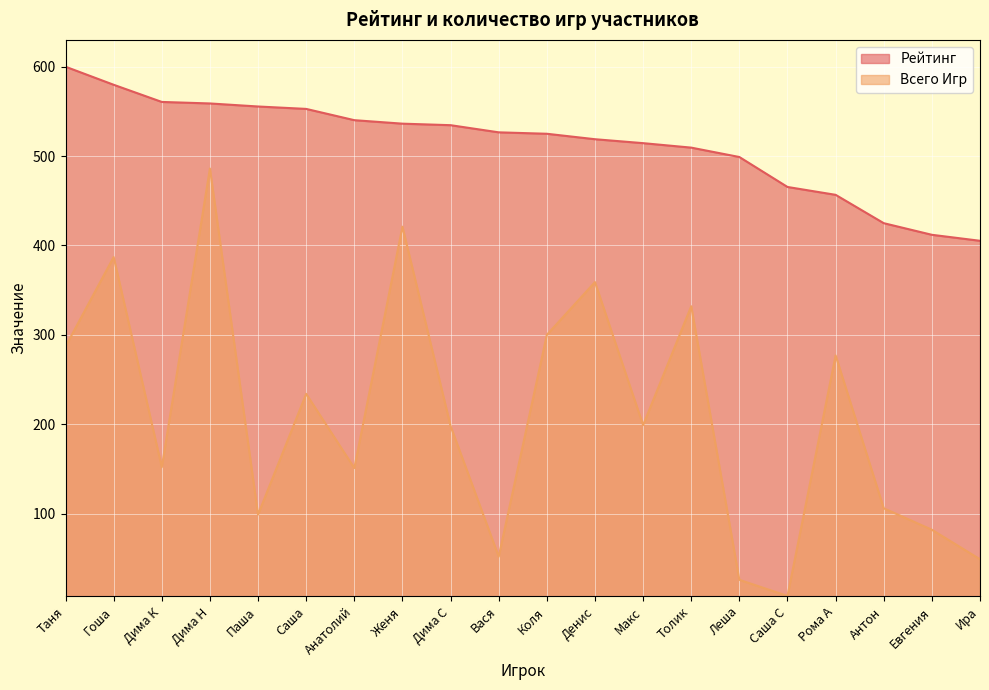

What is the label of the 18th point from the left?

Антон